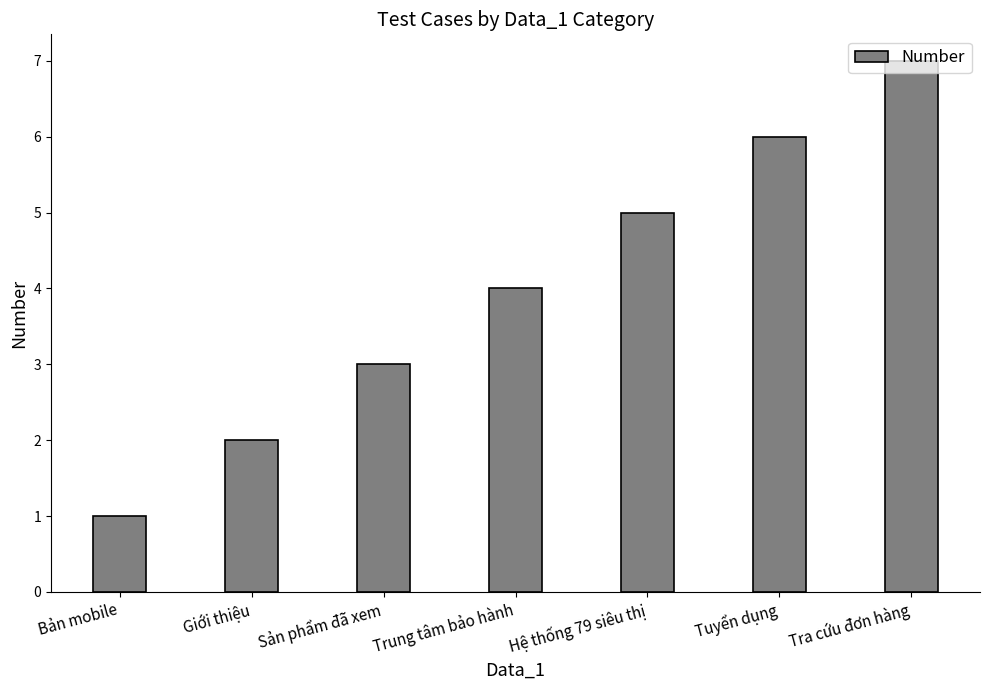

How many distinct data groups are displayed?

1